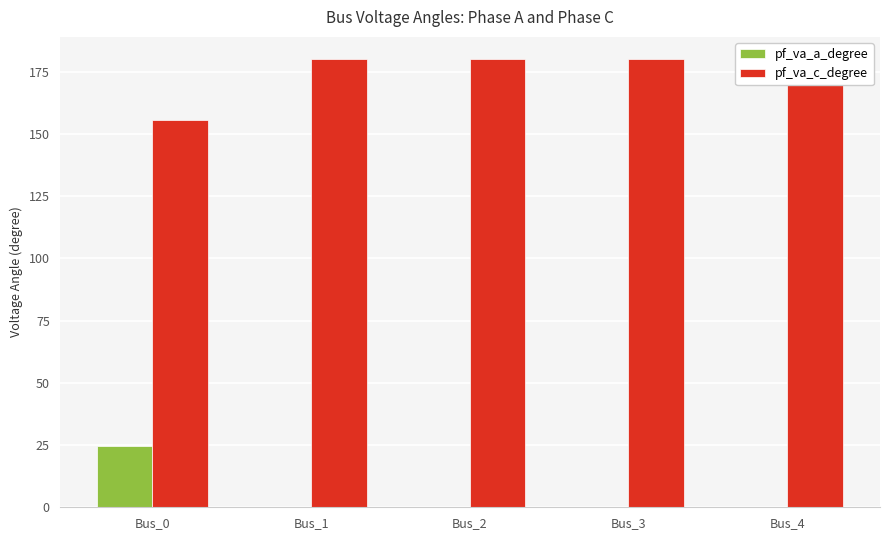

Is the value of pf_va_a_degree at Bus_1 greater than the value of pf_va_c_degree at Bus_1?

No